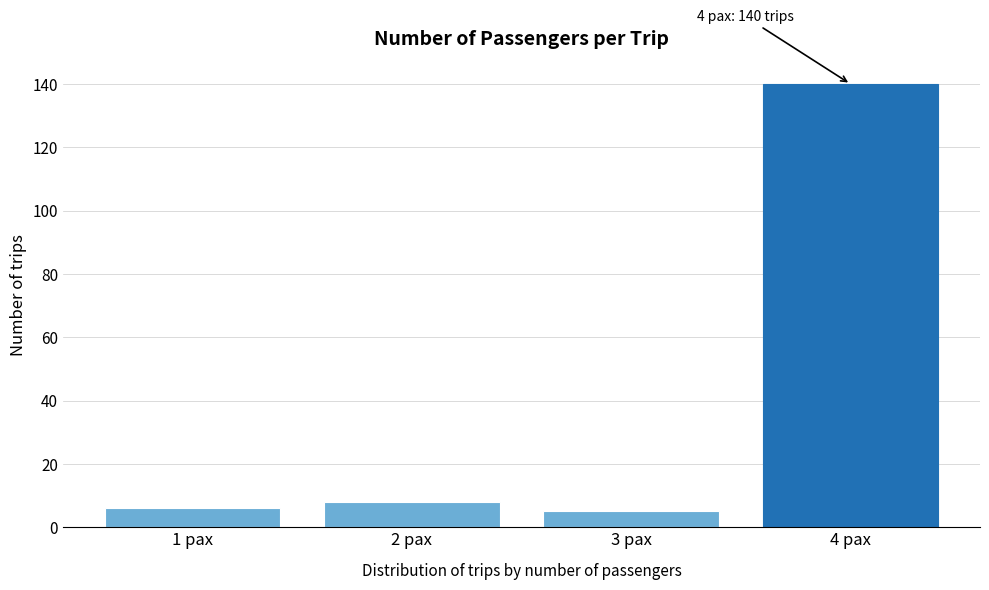

Over which range of the x-axis is the bar tallest?

3.5 to 4.5